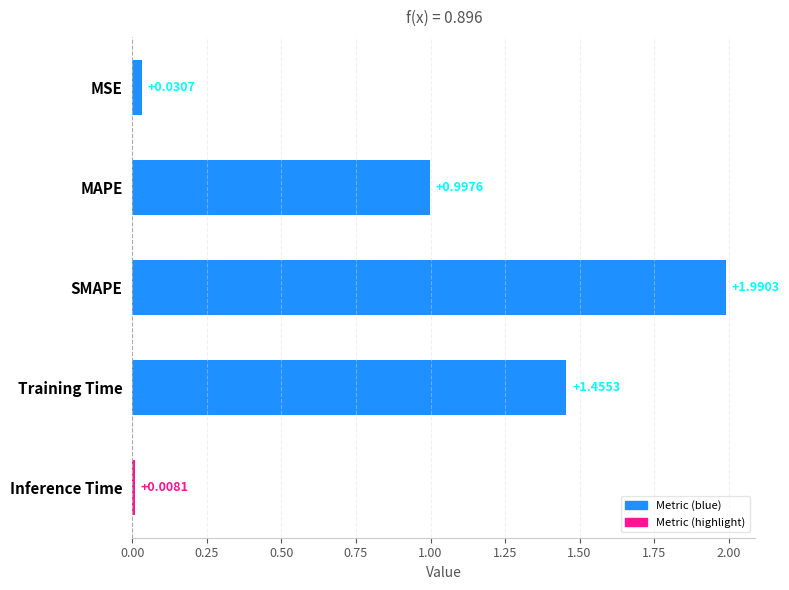

What is the label of the 5th bar from the bottom?

MSE